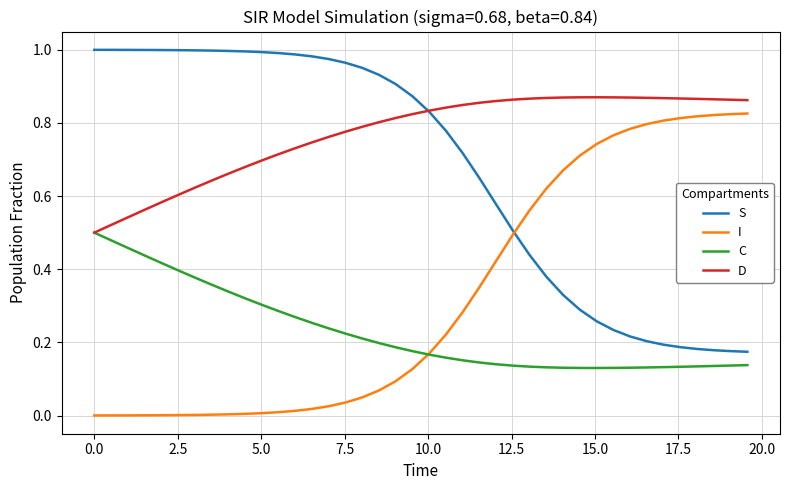

Rank the series by their maximum value, from highest to lowest.

S, D, I, C